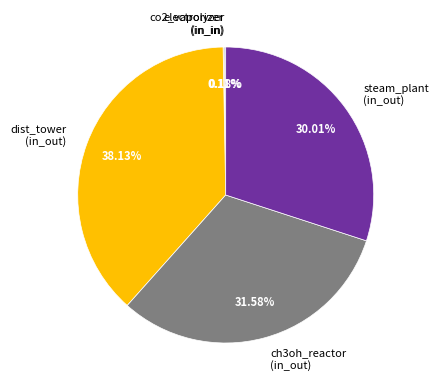

Is steam_plant (in_out) the majority of the pie?

No